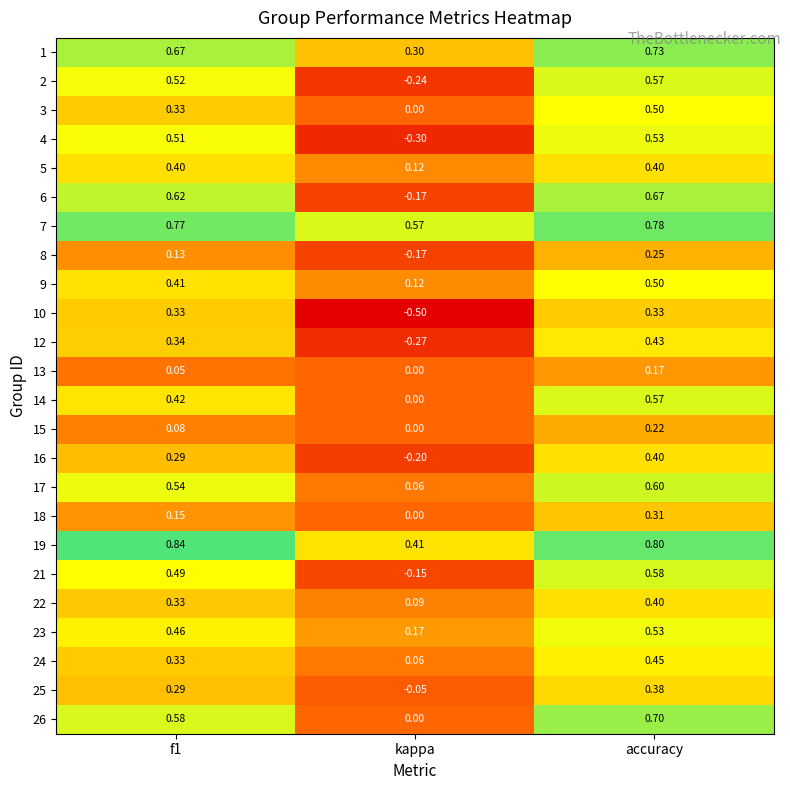

What is the spread (max minus min) of values at kappa?

1.1